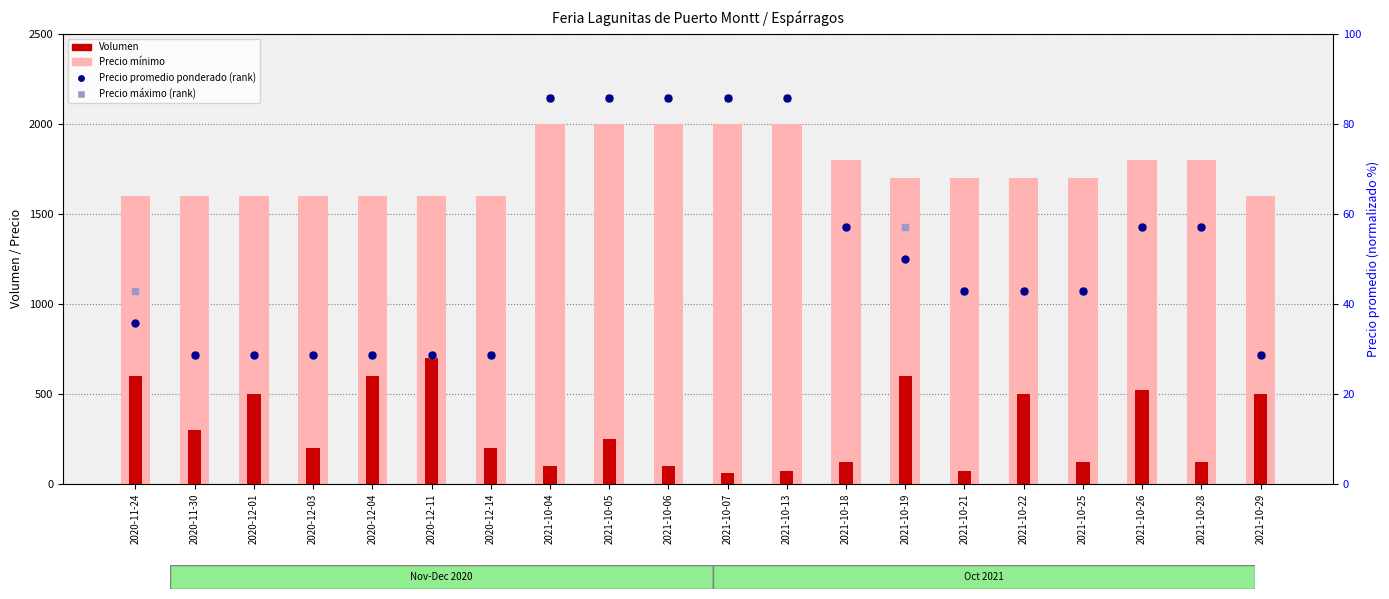

What are all the series names shown in the legend?

Precio mínimo, Volumen, Precio promedio ponderado (rank), Precio máximo (rank)